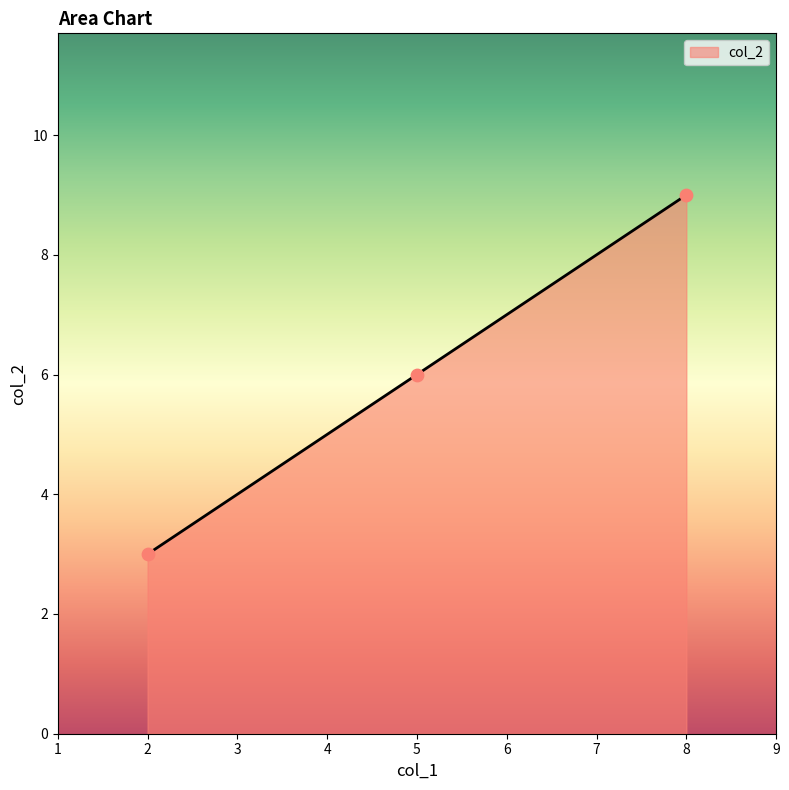

What is the ratio of the value at 8 to the value at 2?

3.0